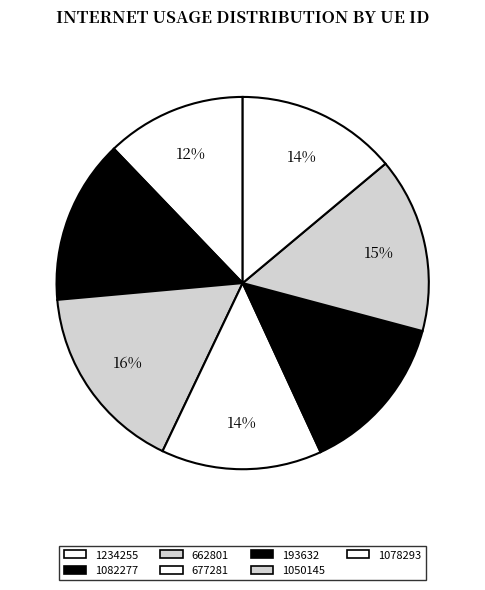

How many slices are in this pie chart?

7